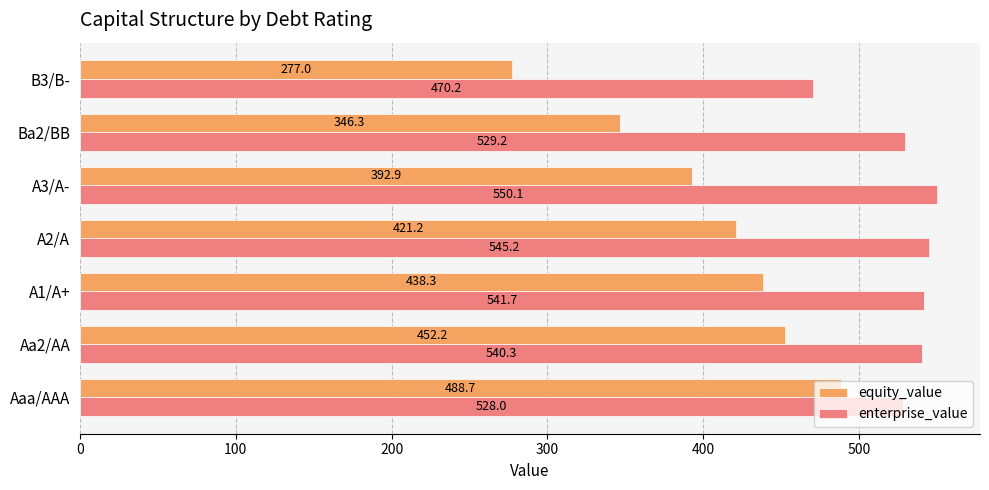

At which label is equity_value closest to 382?

A3/A-